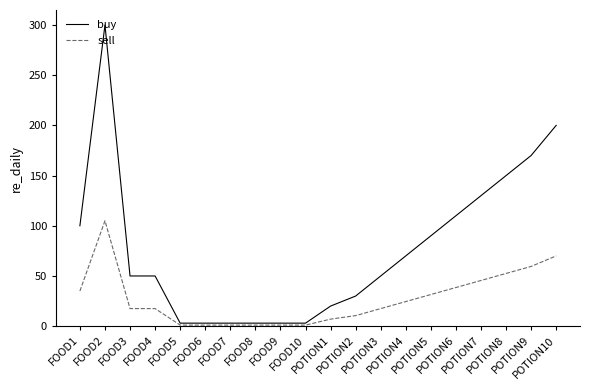

Which series has the largest total across all categories?

buy